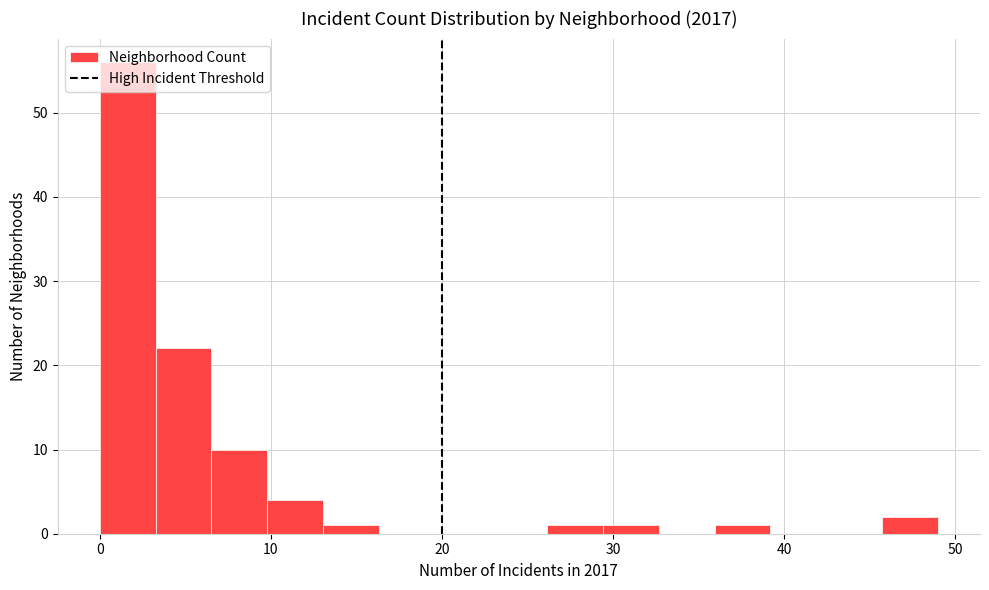

Read against the x-axis, roughly where is the centre of the tallest bar?

2